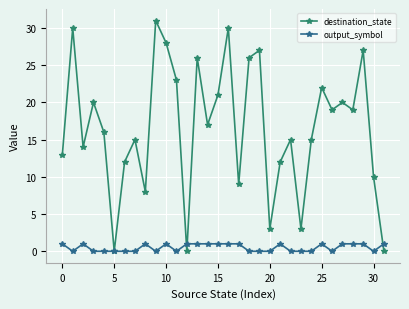

List the series in order of their peak value, highest first.

destination_state, output_symbol